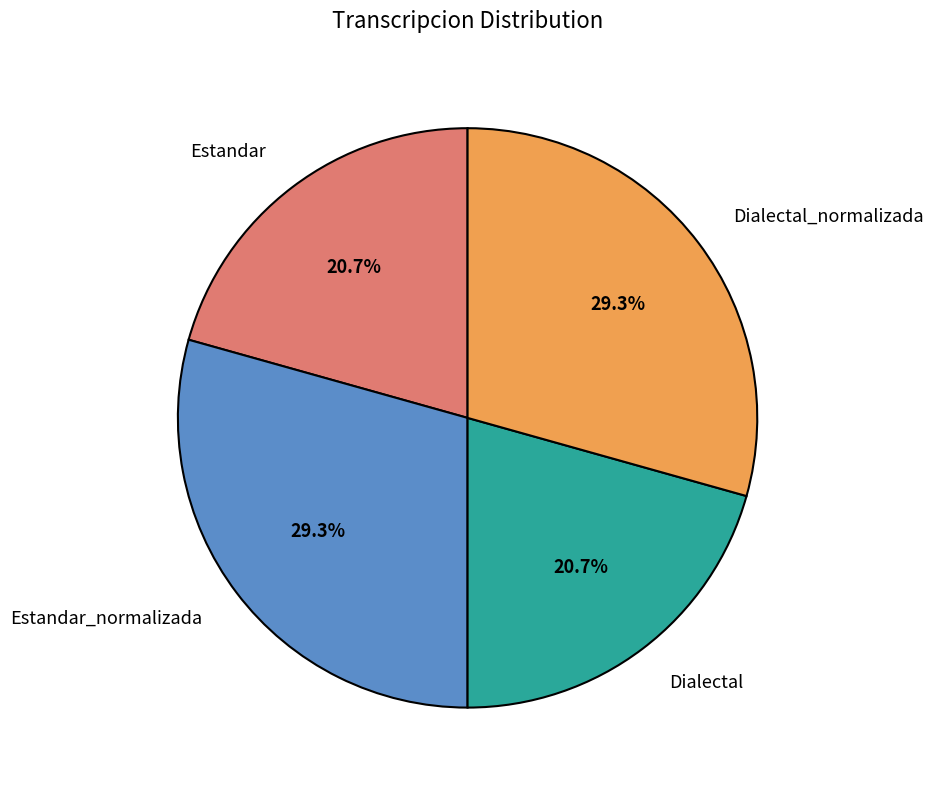

Which has a higher value, Estandar_normalizada or Dialectal?

Estandar_normalizada